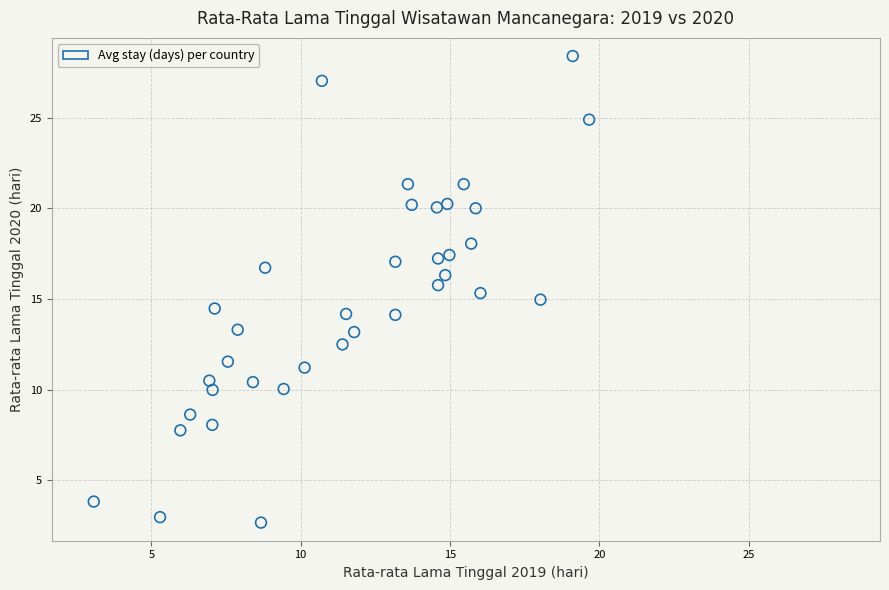

What is the range of X values (max minus min)?

16.6